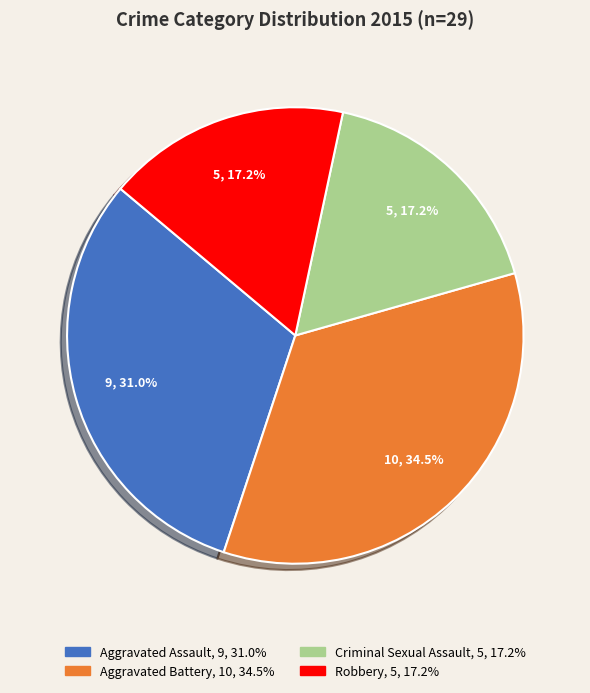

What percentage is NOT represented by Aggravated Assault?

69.0%